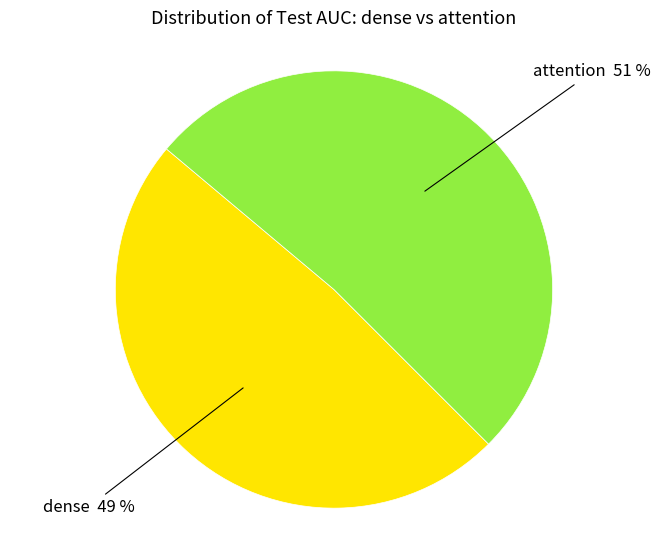

Is there a majority slice in this chart?

Yes